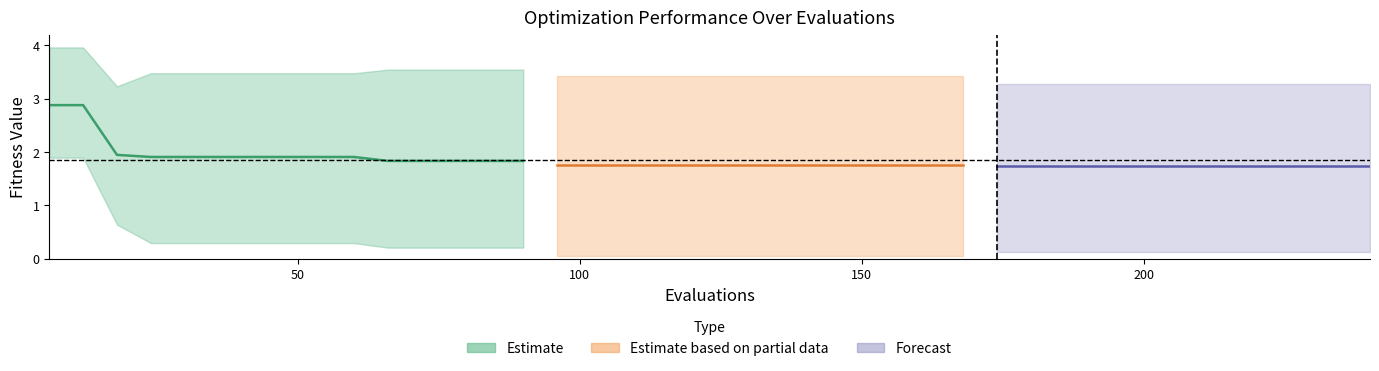

Which has a higher value, 66 or 108?

66